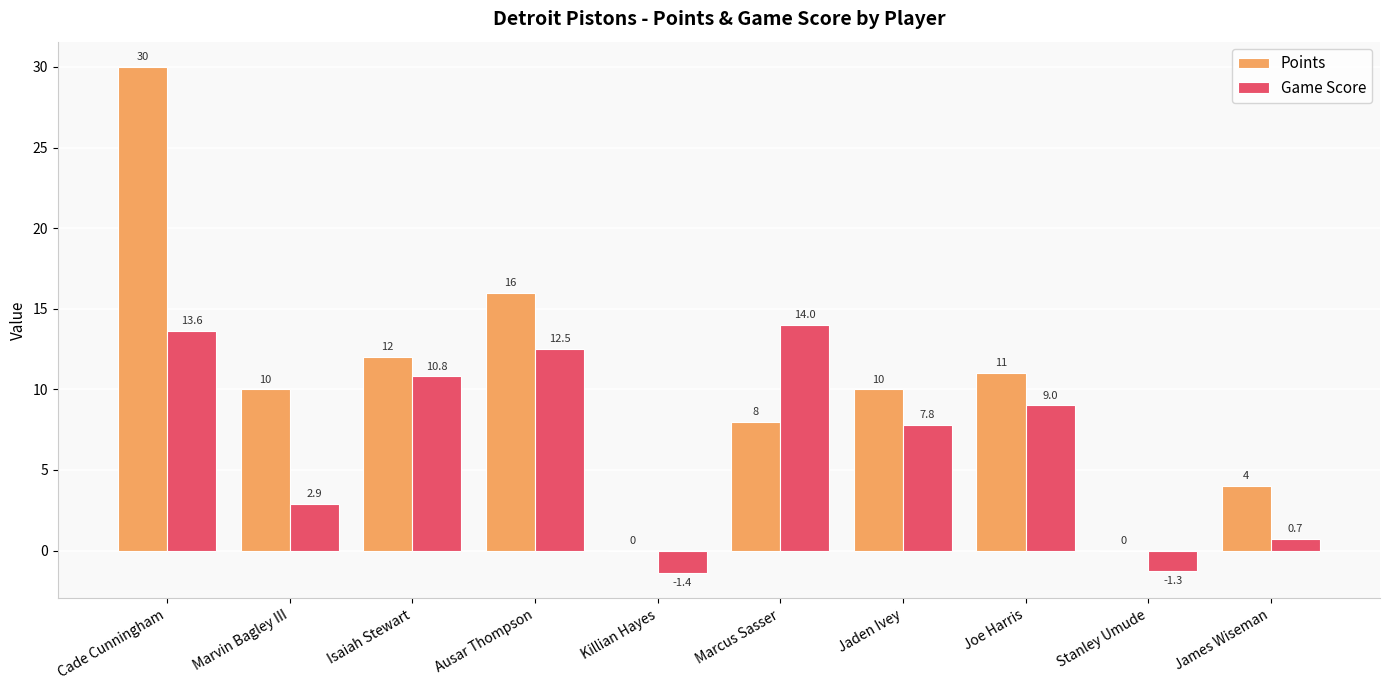

Which series has the widest spread of values?

Points